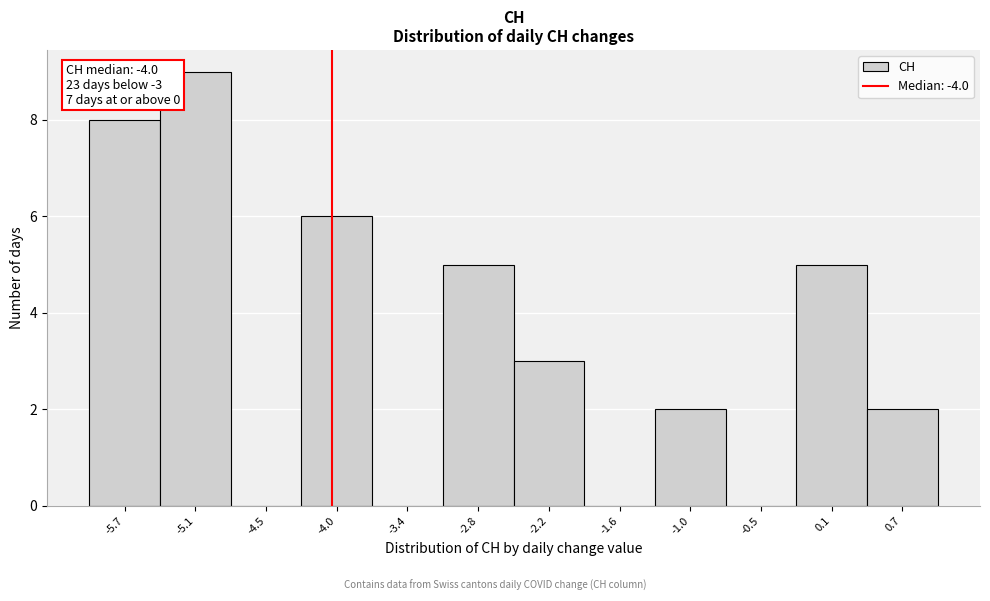

Which range on the x-axis has the tallest bar?

-5.4 to -4.8